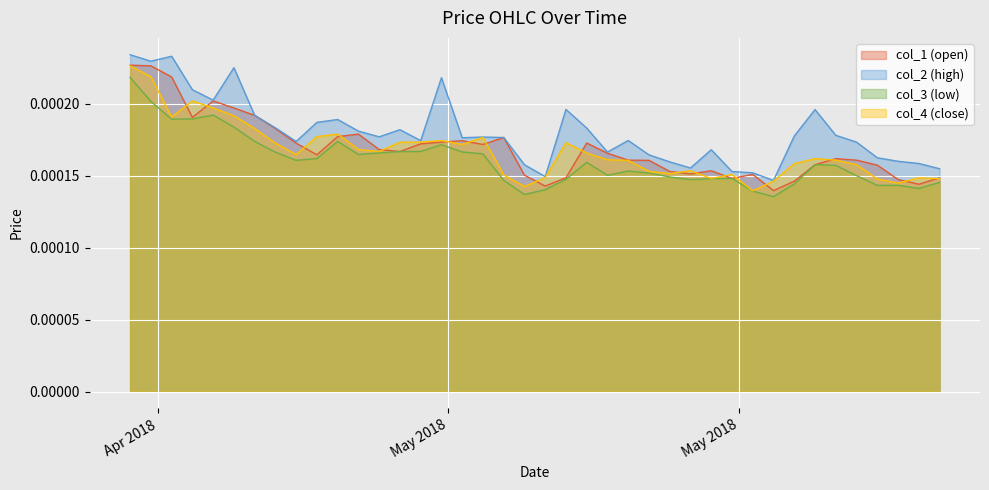

True or false: col_2 (high) and col_4 (close) intersect in this chart.

False